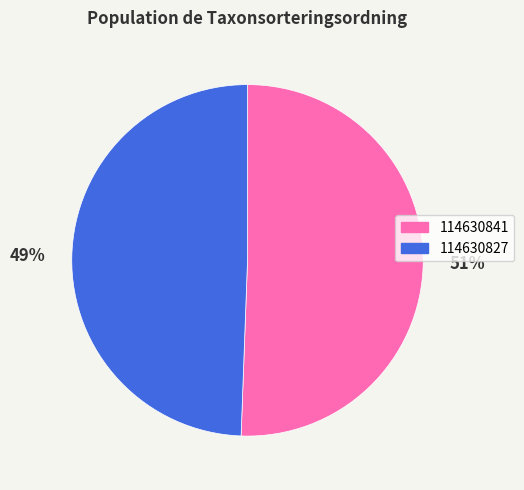

What is the largest slice in the pie chart?

114630841